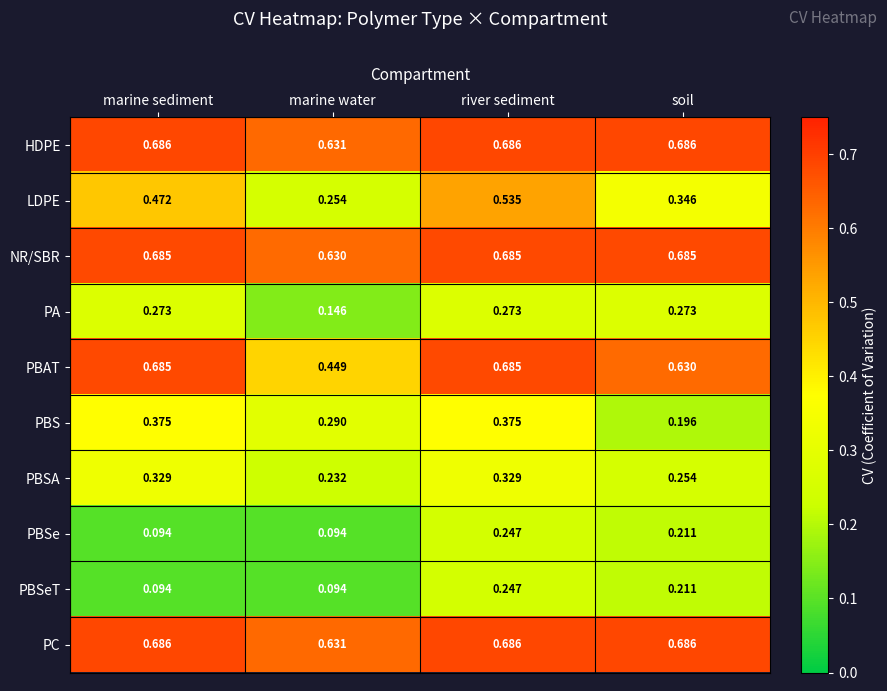

At which category is the sum across all series the highest?

river sediment